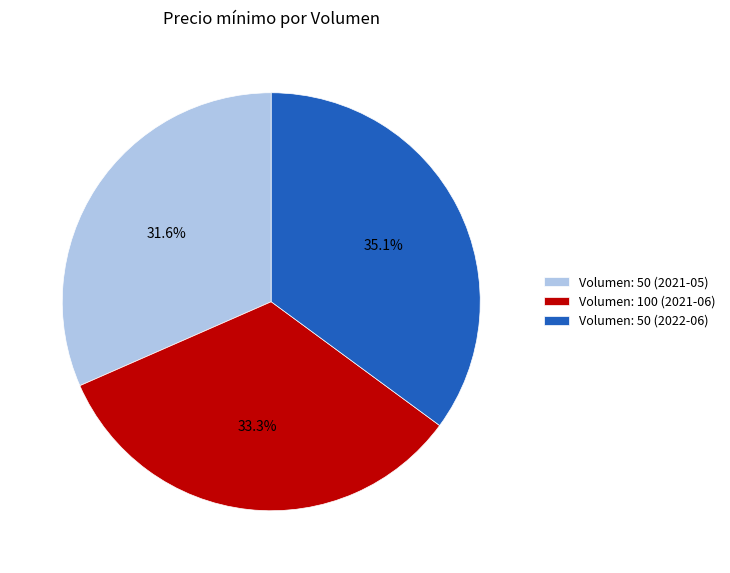

How many segments does this pie chart have?

3